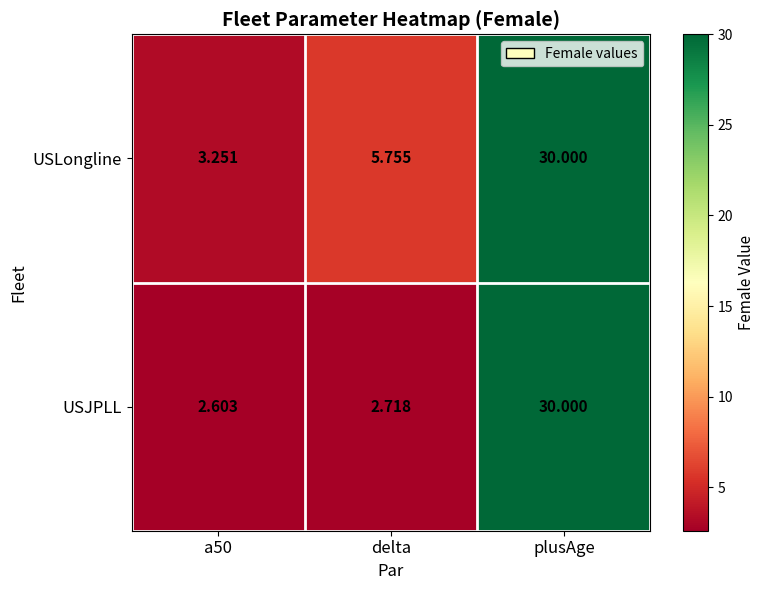

Where is USLongline nearest to the value 16?

delta